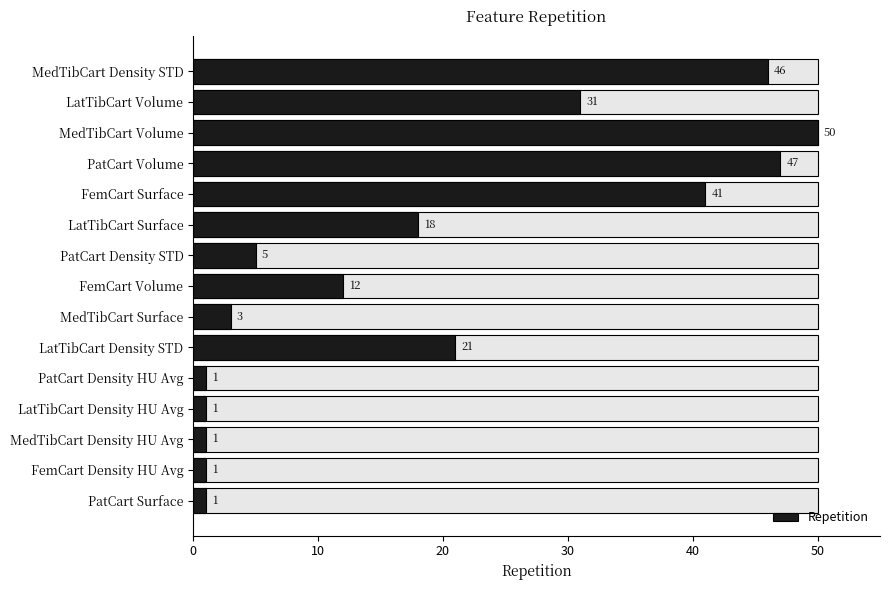

What is the minimum value shown in the chart?

1